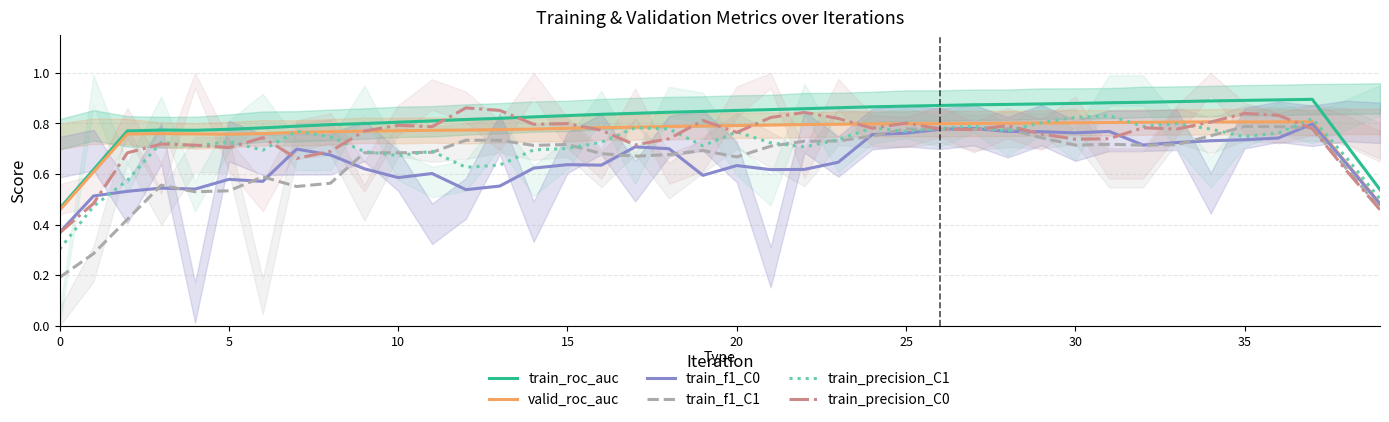

How many train_roc_auc values are between 0 and 1?

40